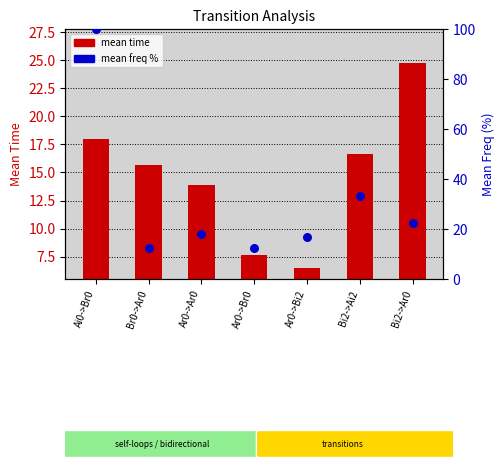

Which series has the widest spread of Y values?

mean freq % (percentile rank)